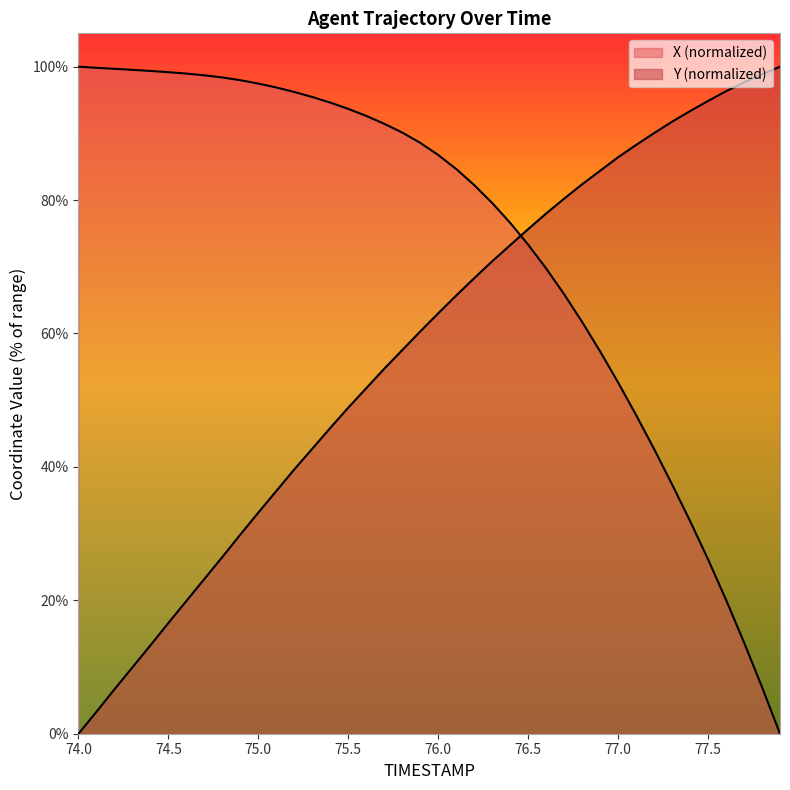

True or false: Y and X intersect in this chart.

True